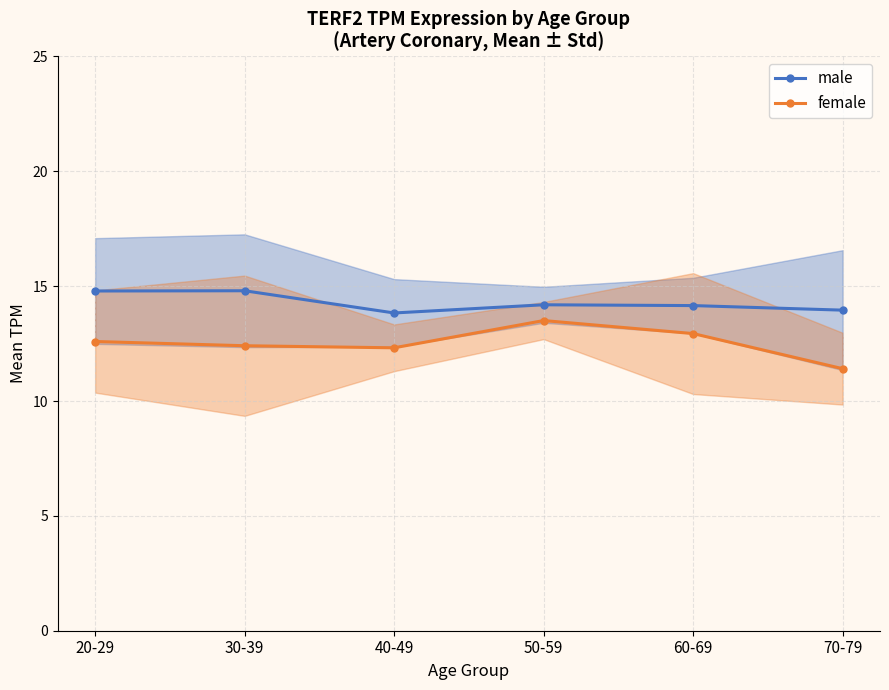

Where does the male series first go above 14?

20-29